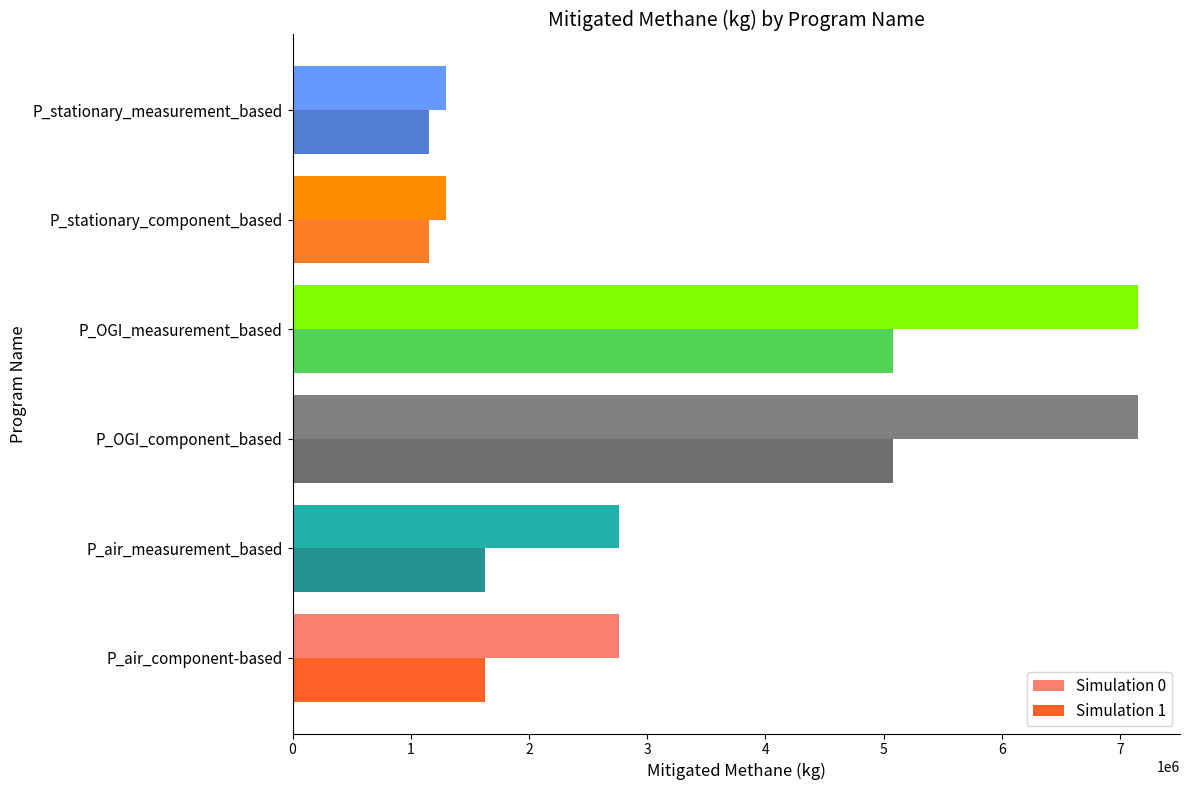

True or false: Simulation 0 has a value of 7148834.3 at P_OGI_measurement_based.

True